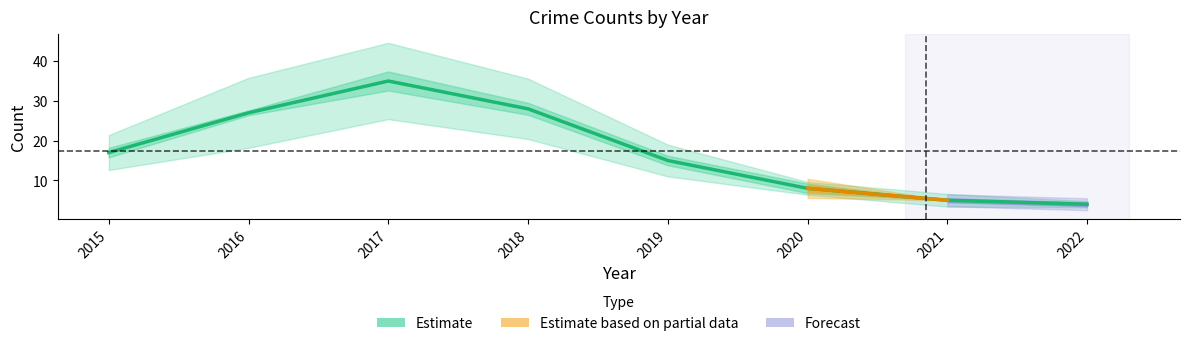

Reading right to left, list all the values displayed in this chart.

4	5	8	15	28	35	27	17